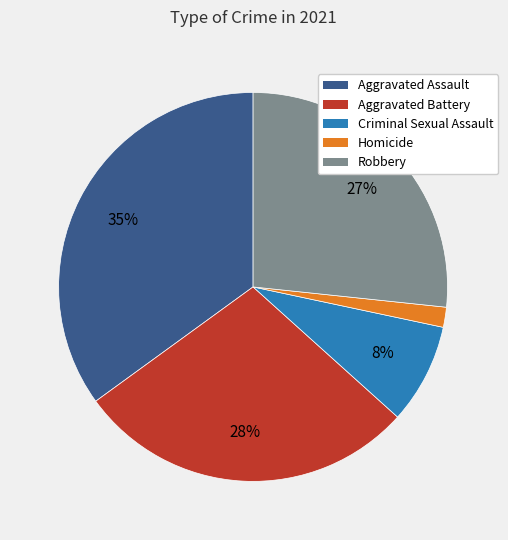

Does any single category account for the majority?

No